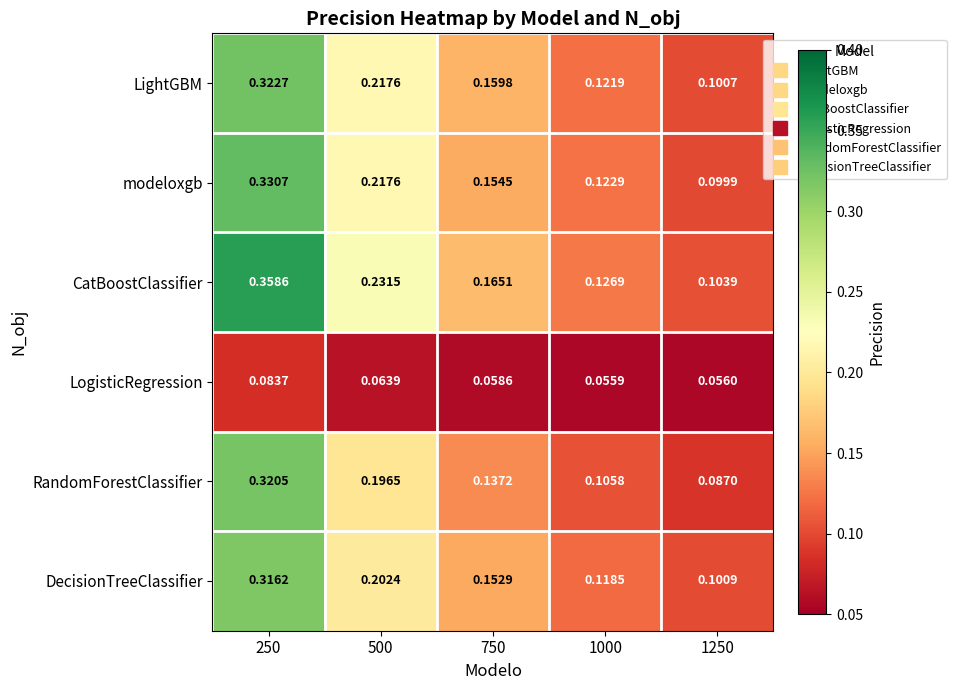

Rank the series at 250 from lowest to highest value.

LogisticRegression, DecisionTreeClassifier, RandomForestClassifier, LightGBM, modeloxgb, CatBoostClassifier